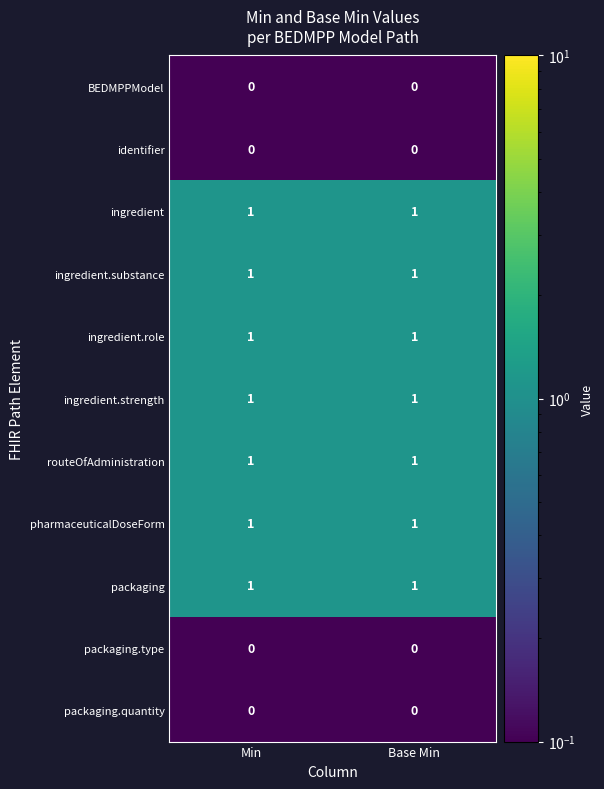

The ingredient.role series shows 0 at Min. True or false?

False